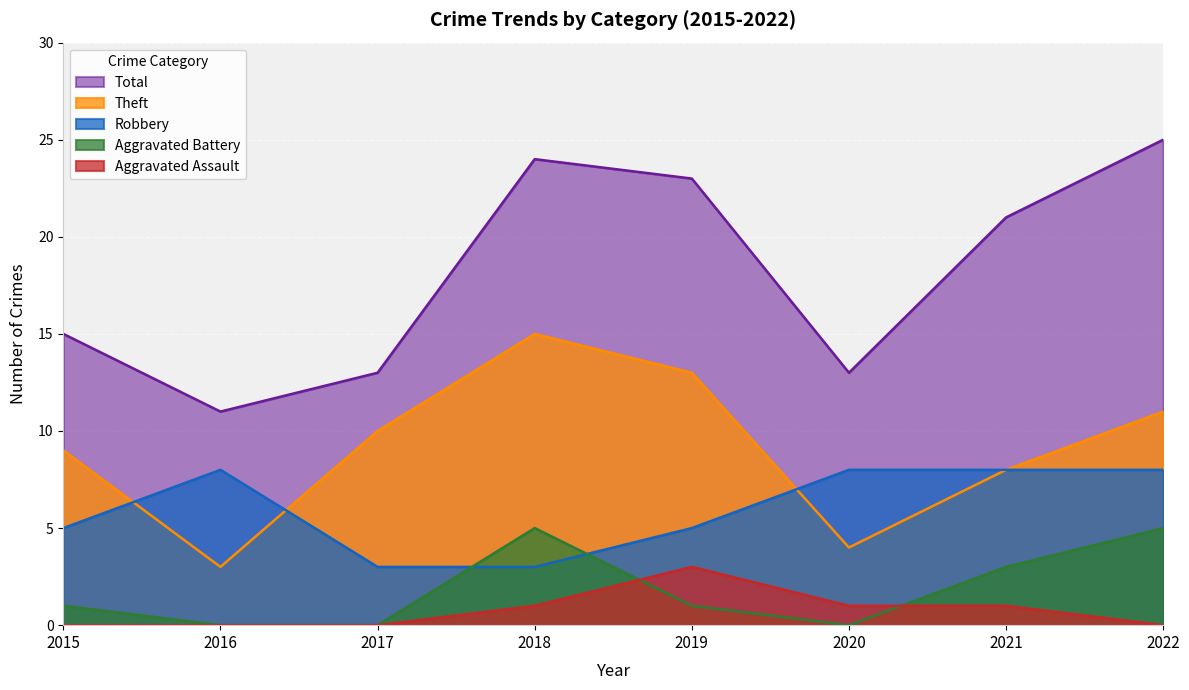

What is the difference between the second highest and minimum values in the Aggravated Assault series?

1